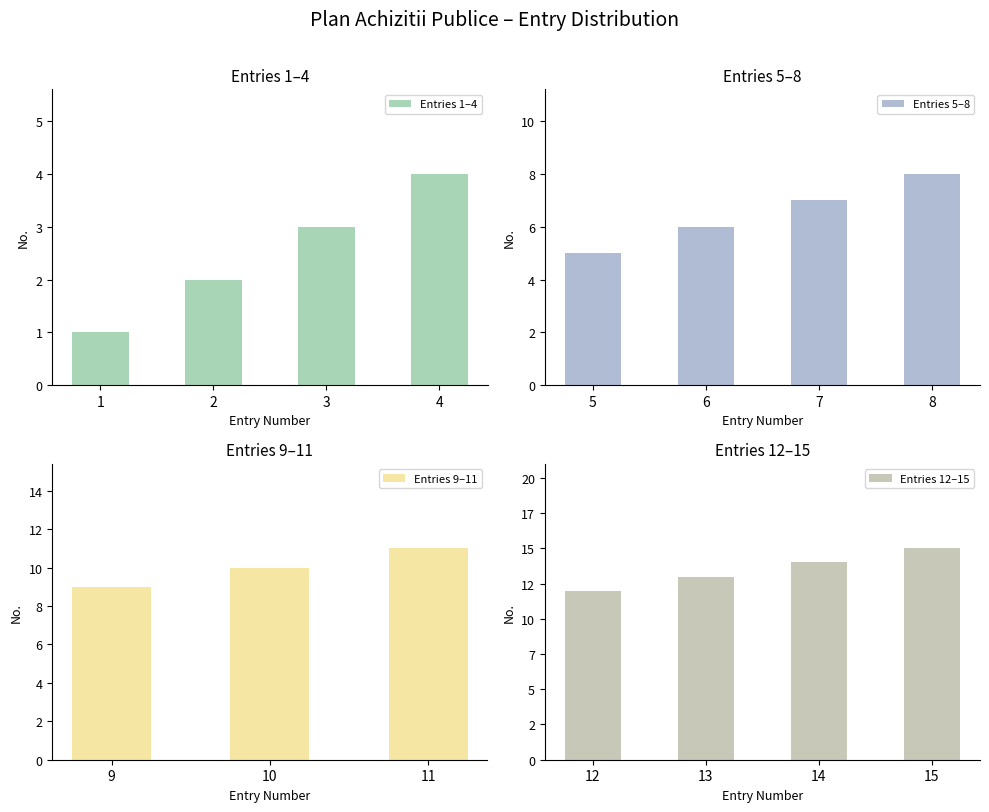

How many values are below 8?

7